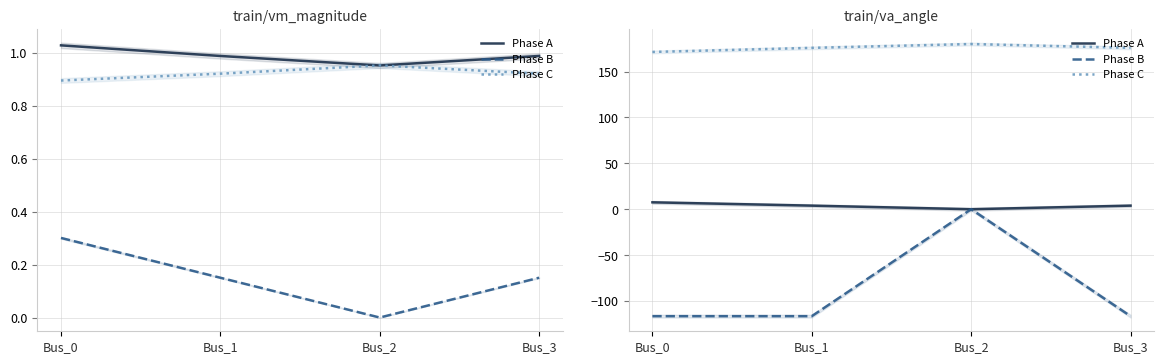

Between Bus_2 and Bus_3, which series saw the biggest shift?

Phase B